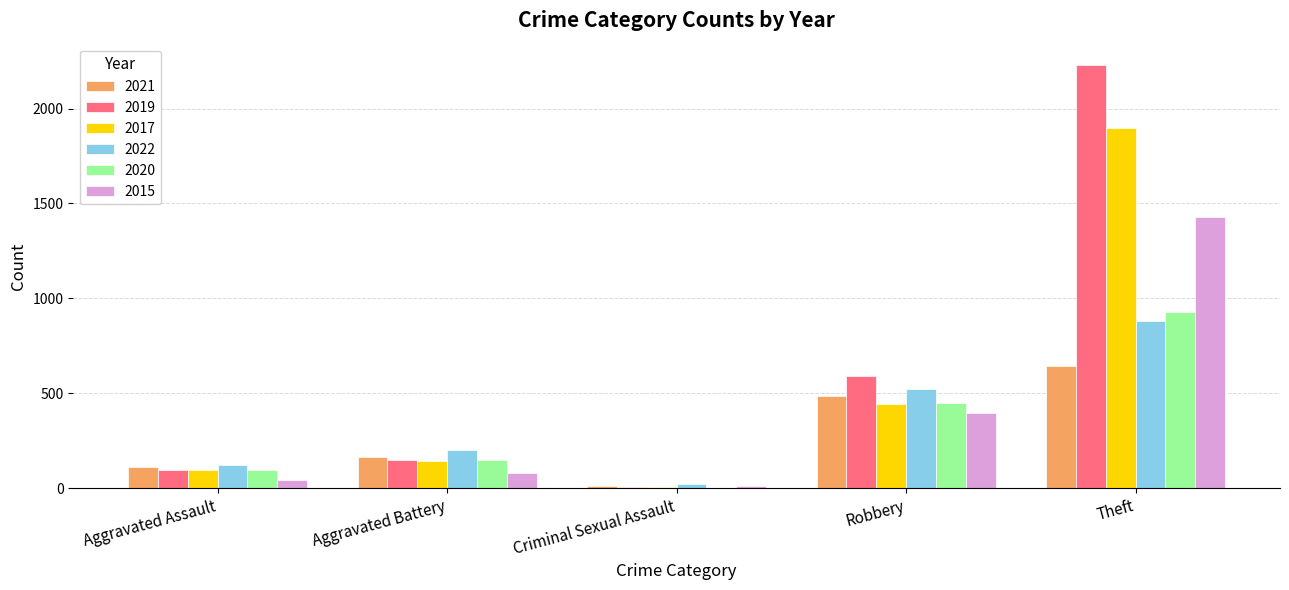

The value of 2022 at Robbery is 718. True or false?

False